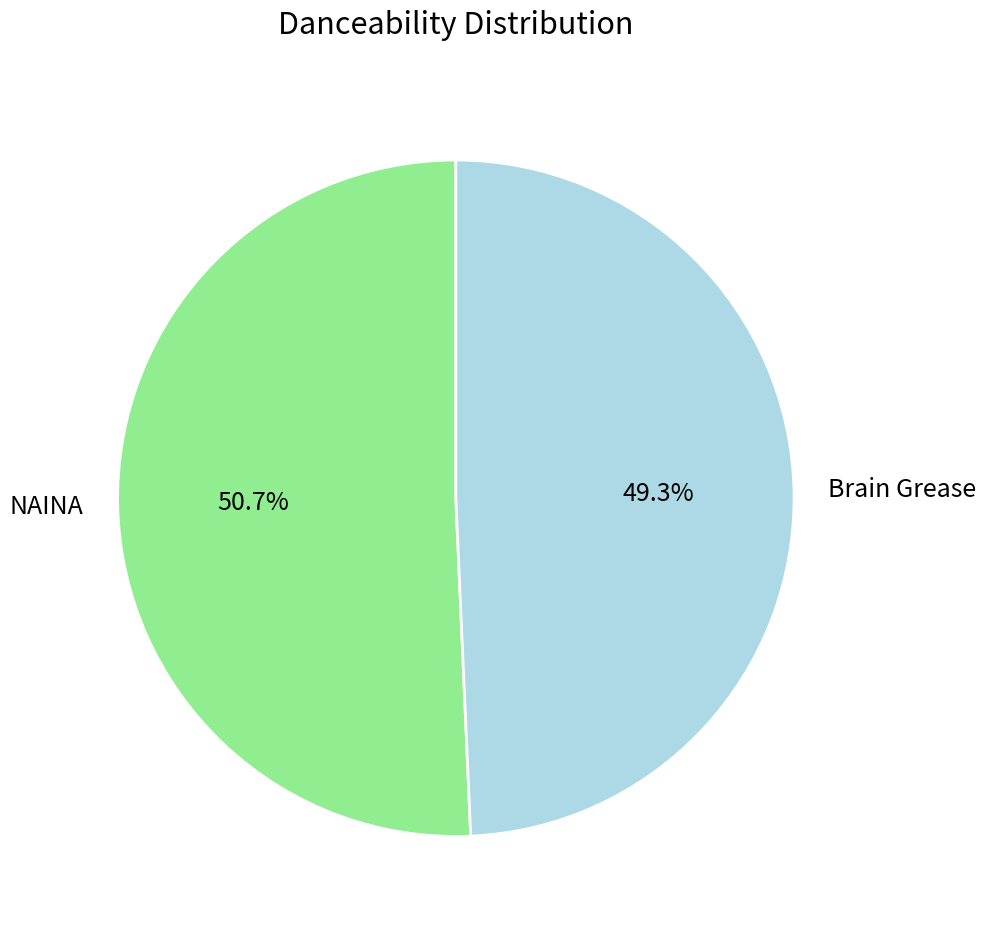

To the nearest percent, what is the combined percentage of NAINA and Brain Grease?

100%